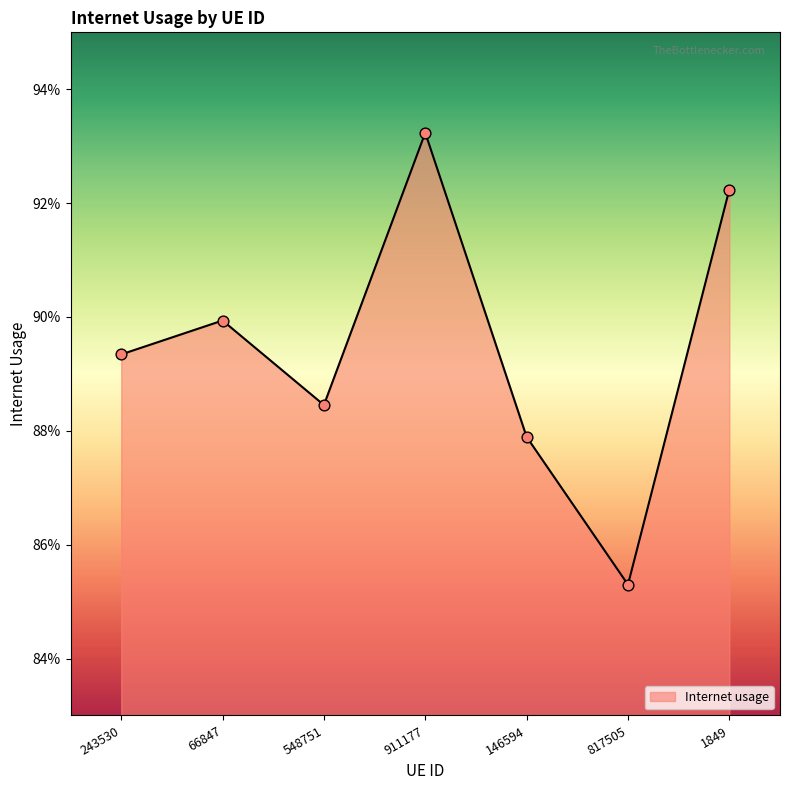

Between 911177 and 817505, which is larger?

911177